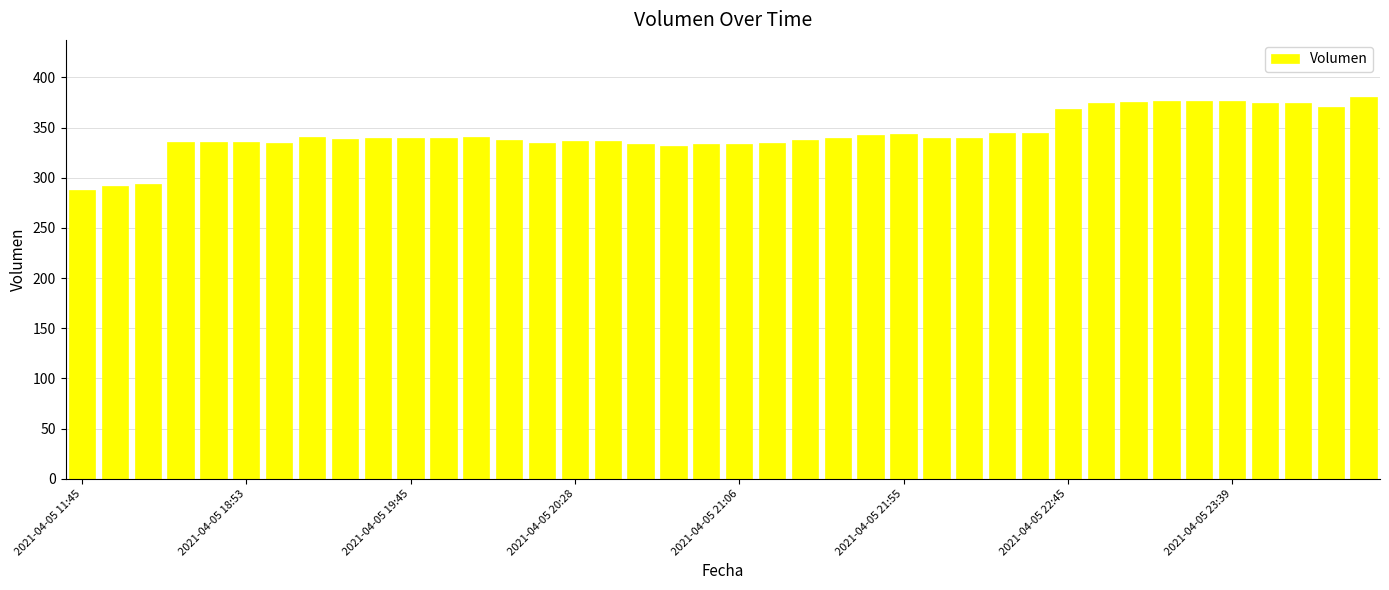

What is the maximum value shown in the chart?

380.3